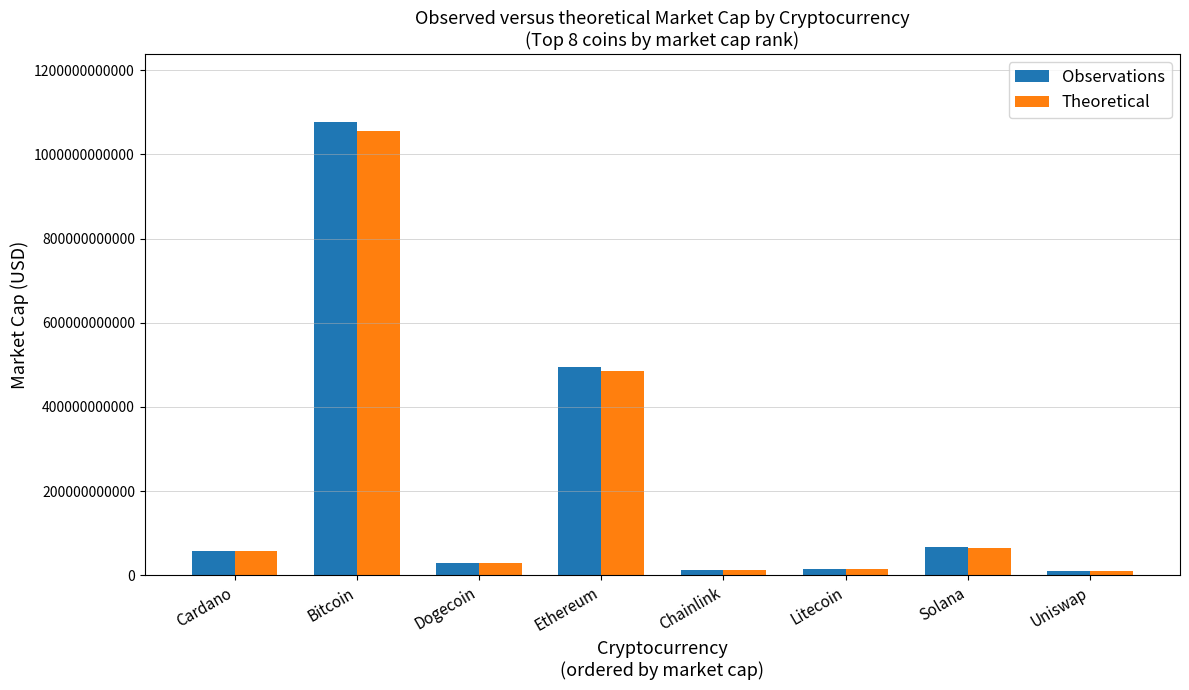

Is the value of Observations at Solana greater than the value of Theoretical at Litecoin?

Yes